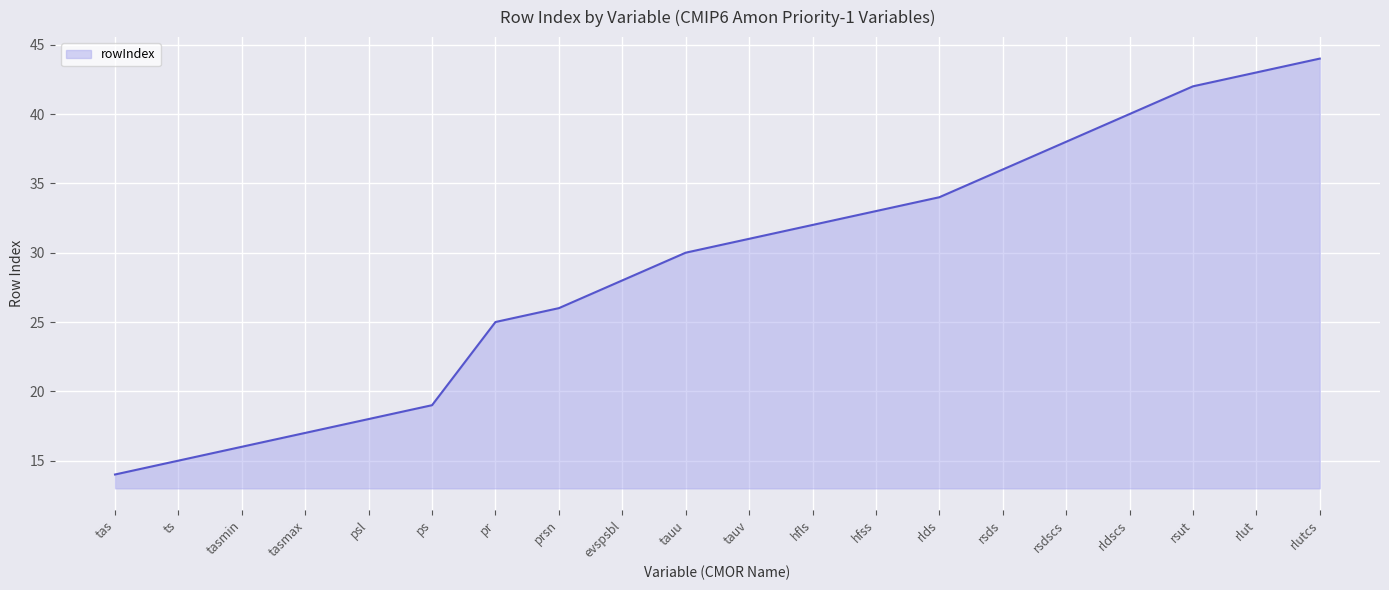

What position from the right is tas?

20